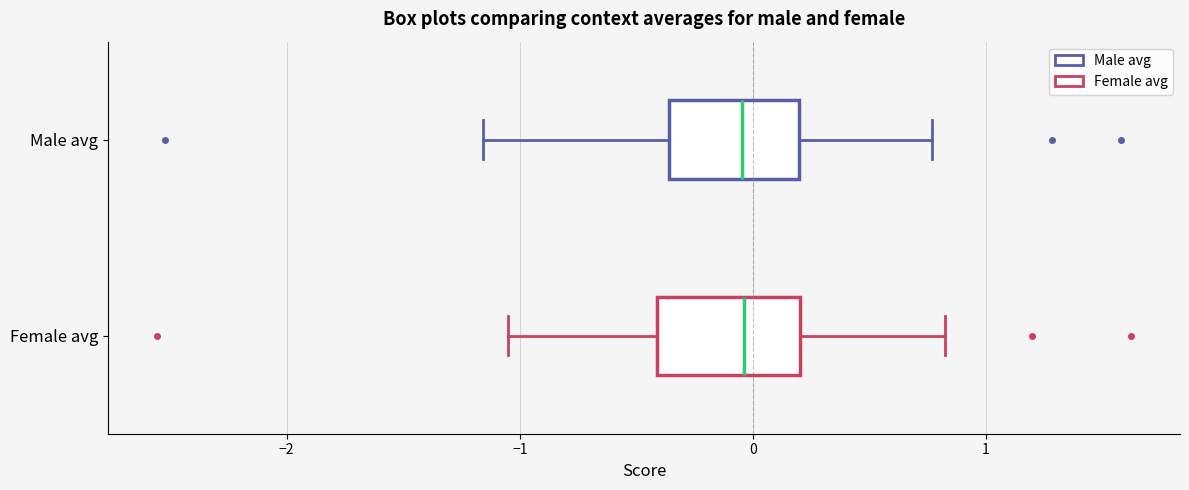

Reading bottom to top, read every box against the x-axis: the position of its median line, the range the box covers, and the ends of its whiskers. The values are not printed on the chart, so give them approximately, as read against the axis.

Female avg: median 0.0, box -0.4 to 0.2, whiskers -1.0 to 0.8
Male avg: median 0.0, box -0.4 to 0.2, whiskers -1.2 to 0.8